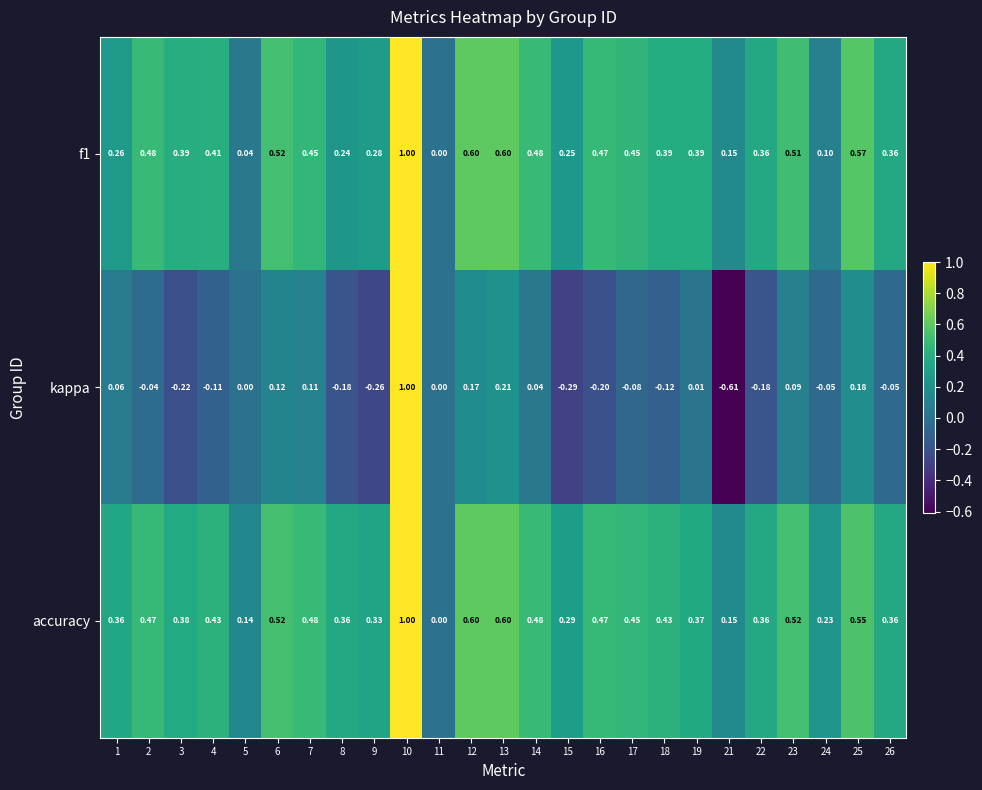

Which series has the widest spread of values?

kappa